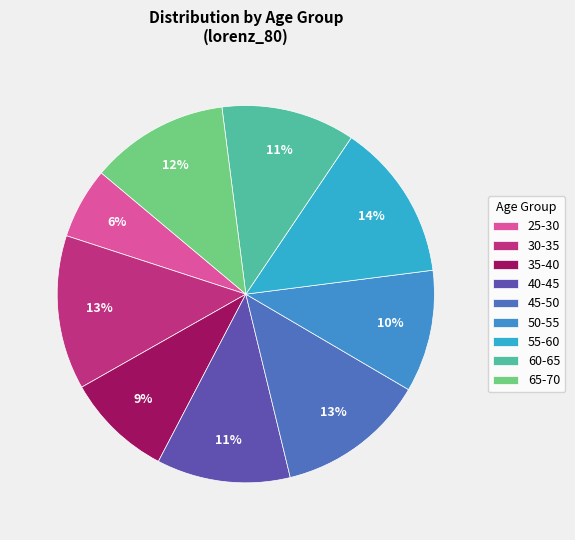

Does 50-55 account for over 50% of the chart?

No